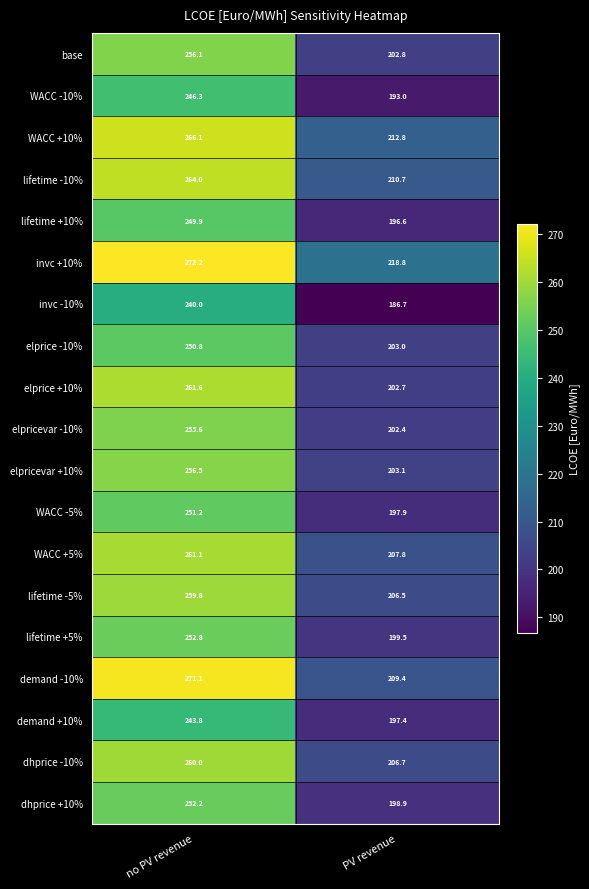

What is the approximate value of dhprice -10% at no PV revenue?

260.0